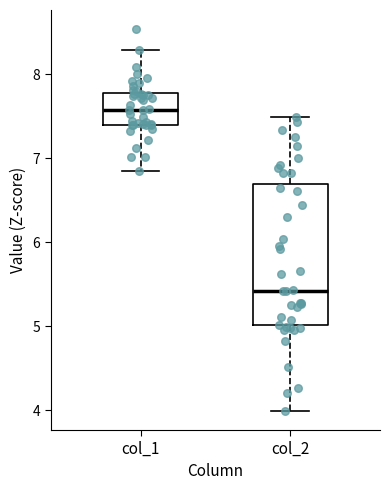

Reading left to right, read every box against the y-axis: the position of its median line, the range the box covers, and the ends of its whiskers. The values are not printed on the chart, so give them approximately, as read against the axis.

col_1: median 7.6, box 7.4 to 7.8, whiskers 6.8 to 8.3
col_2: median 5.4, box 5.0 to 6.7, whiskers 4.0 to 7.5